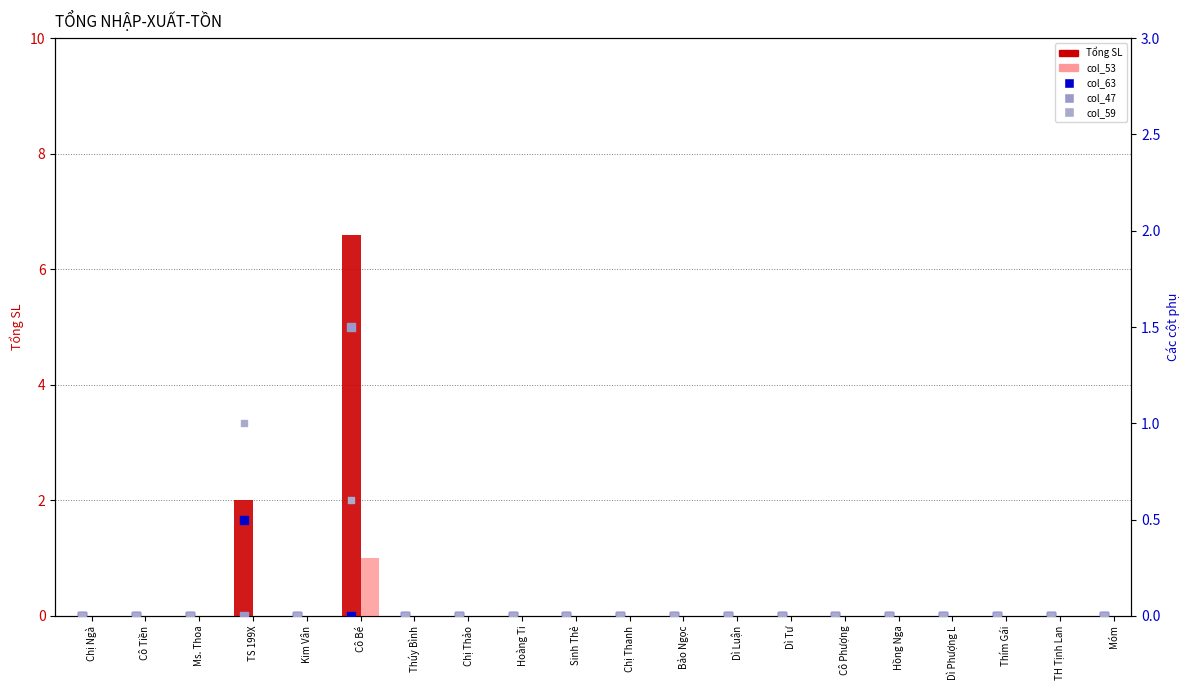

Which series has the largest total across all categories?

Tổng SL